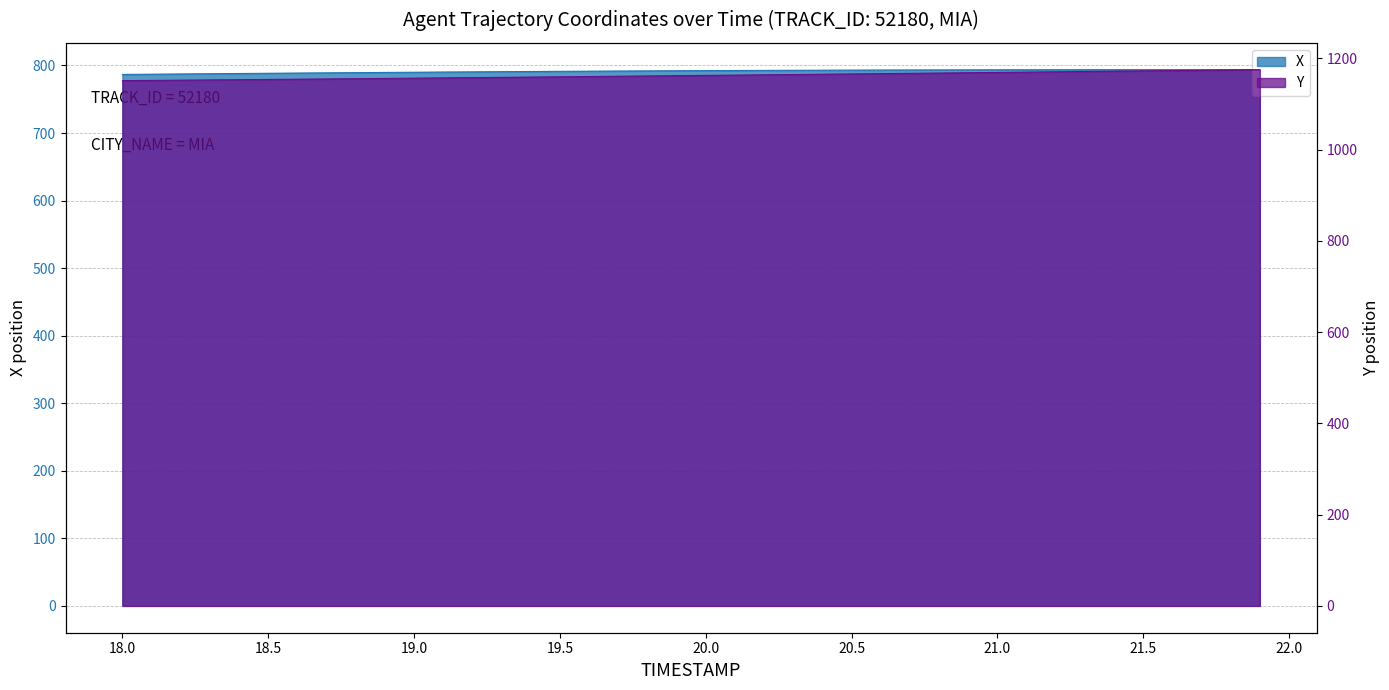

True or false: Y has a value of 1174.3 at 21.8.

True